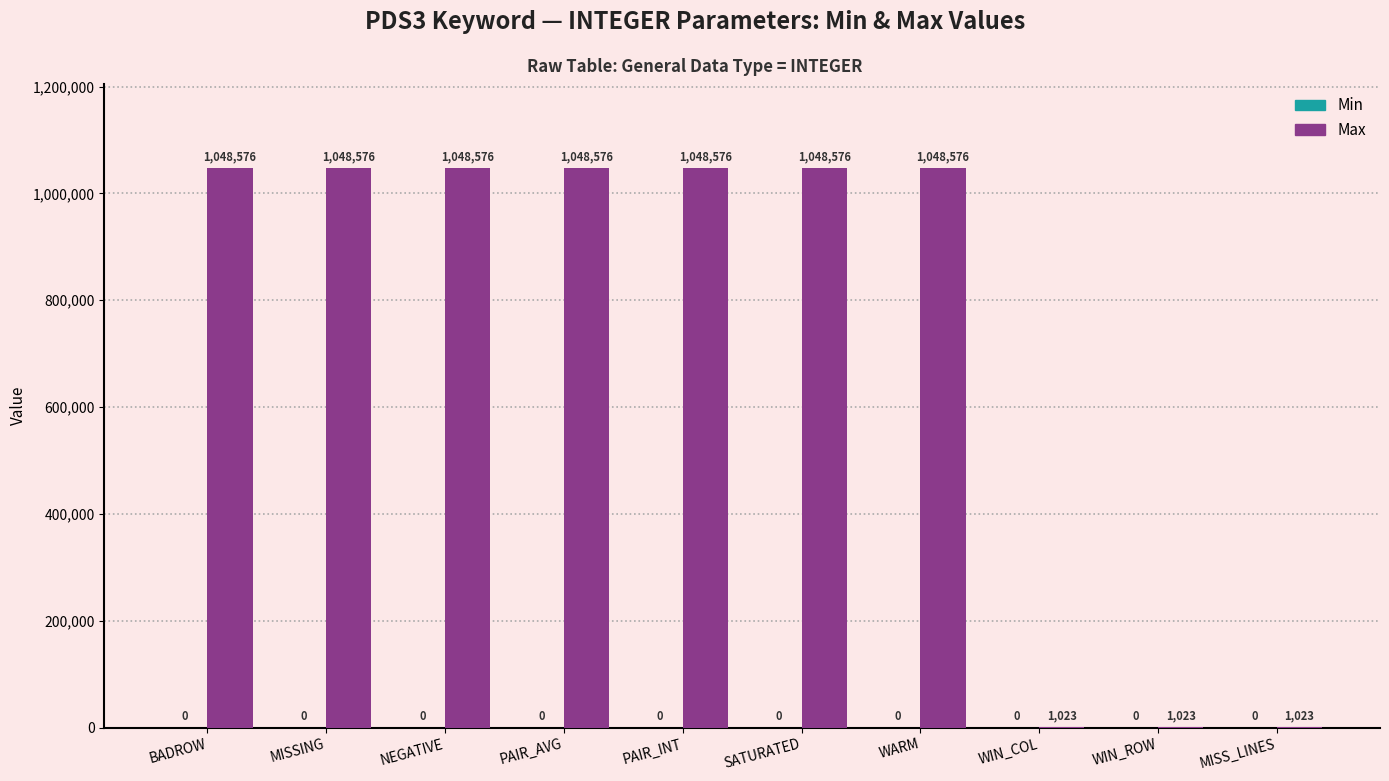

Which has a higher value, MISS_LINES or SATURATED?

SATURATED